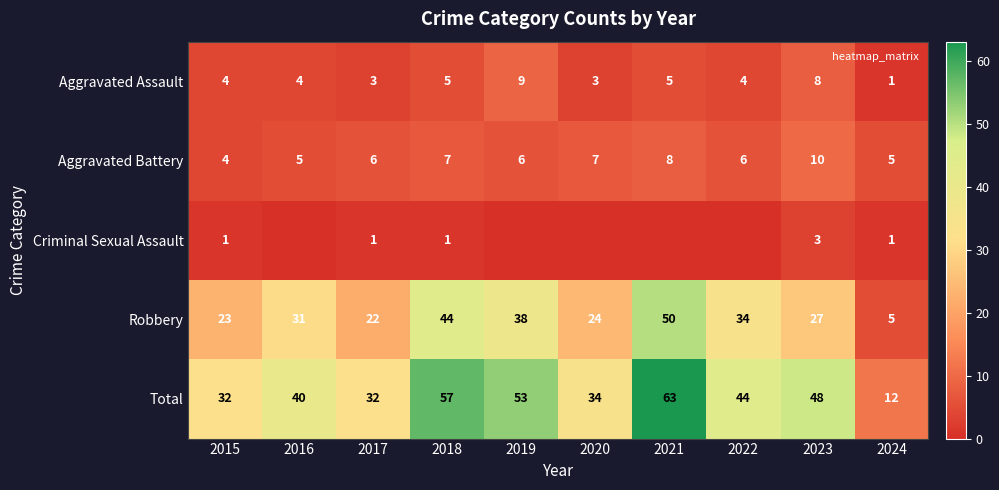

Which category has the lowest value in the Total series?

2024